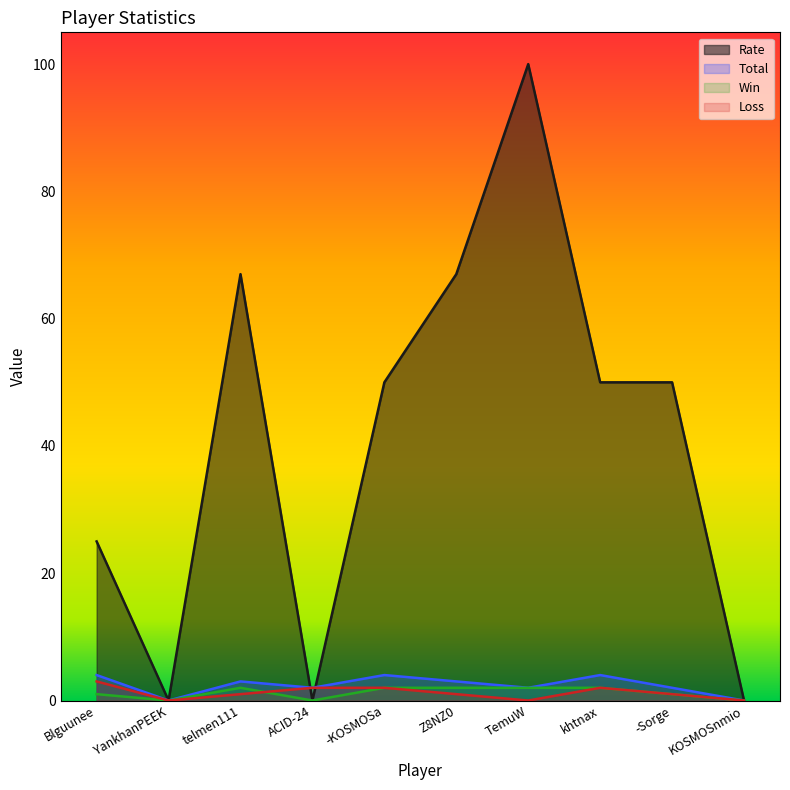

True or false: Rate has a value of 50 at khtnax.

True